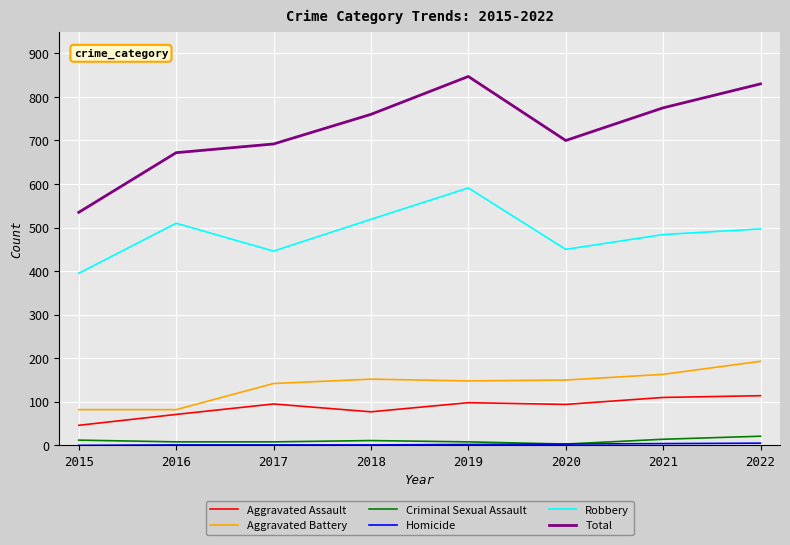

Which series changed the most between 2017 and 2019?

Total